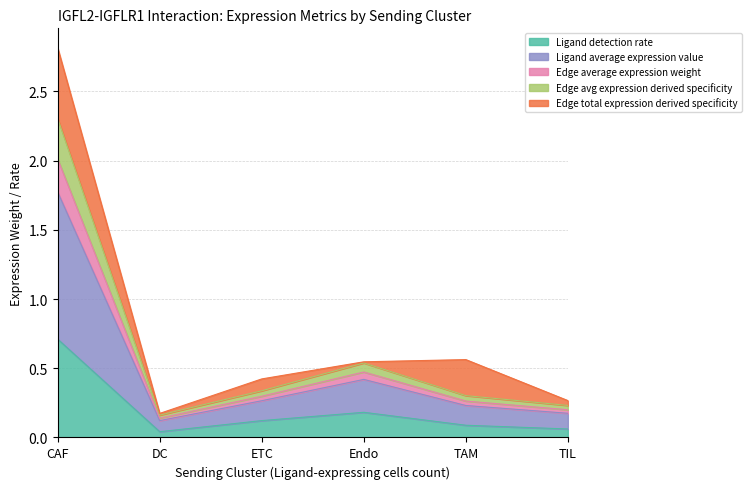

What is the label of the 1st point from the left?

CAF